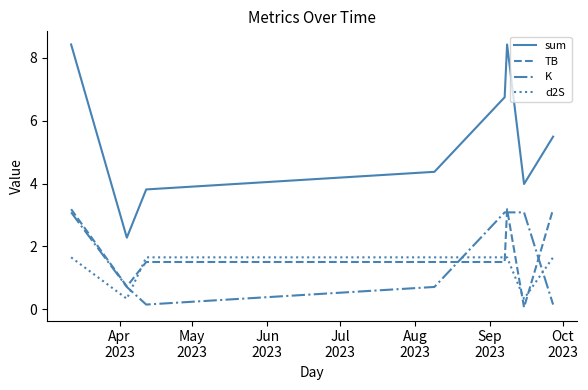

True or false: d2S and TB intersect in this chart.

True